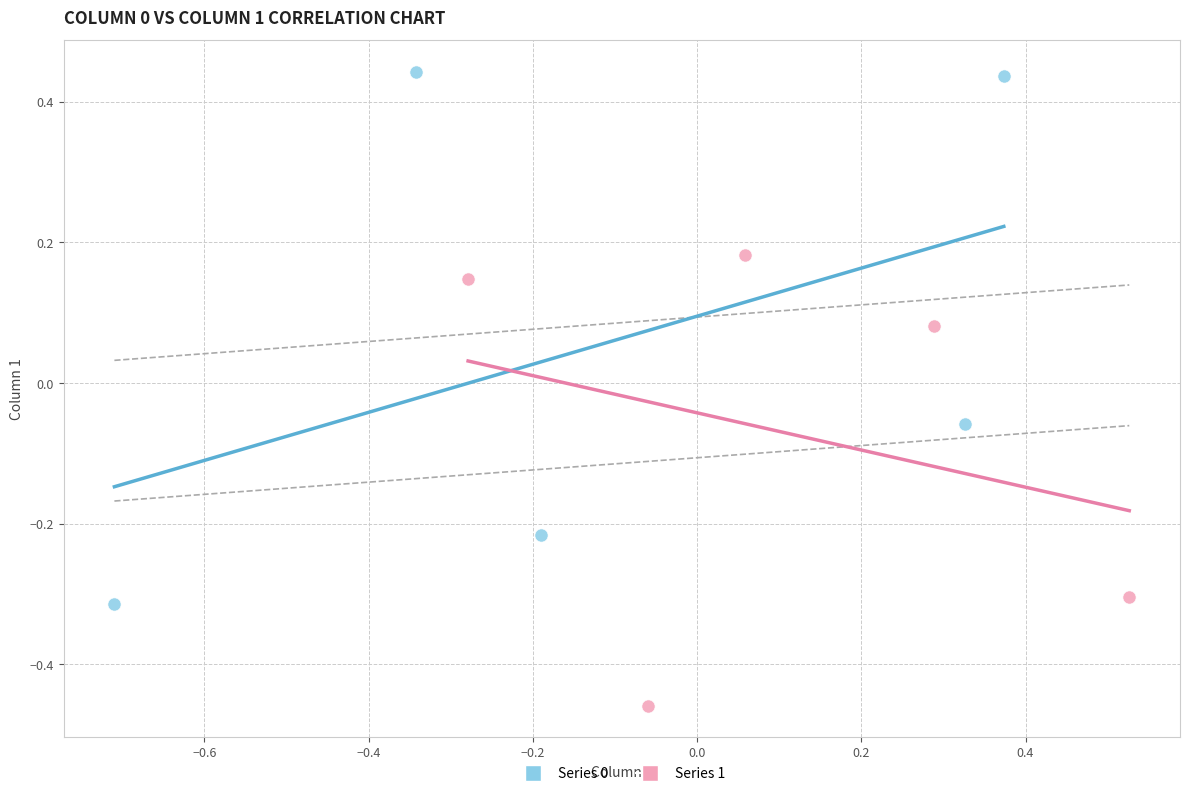

Which series contains the highest Y value?

Series 0